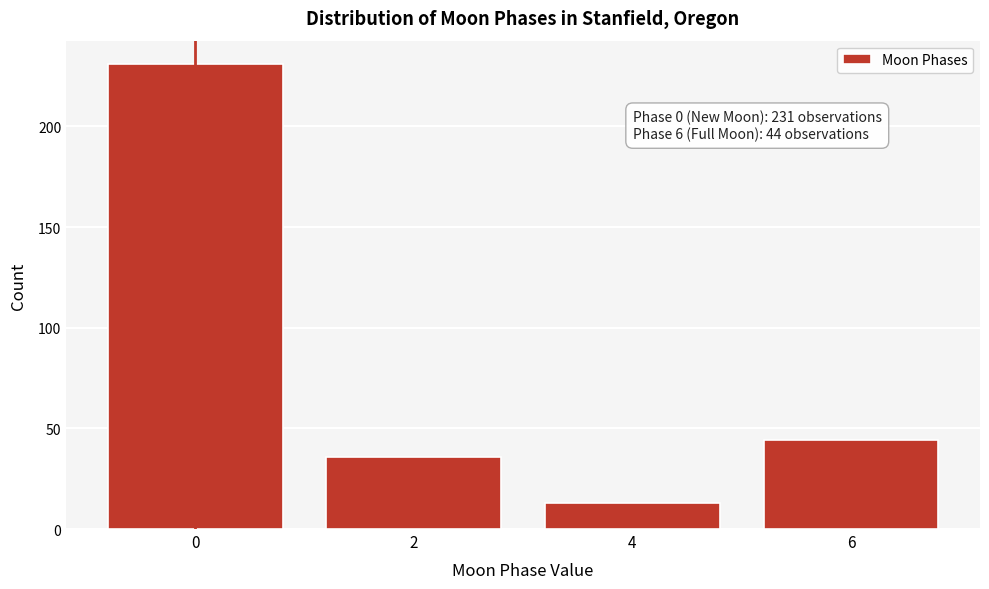

Reading right to left, transcribe all the data shown in this chart.

44	13	36	231